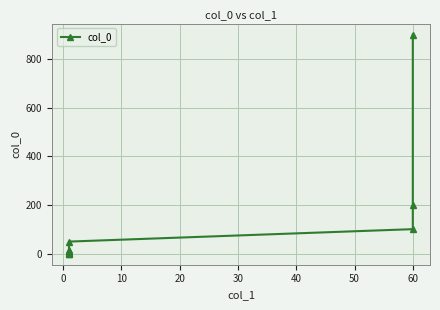

How many lines are shown in the chart?

1